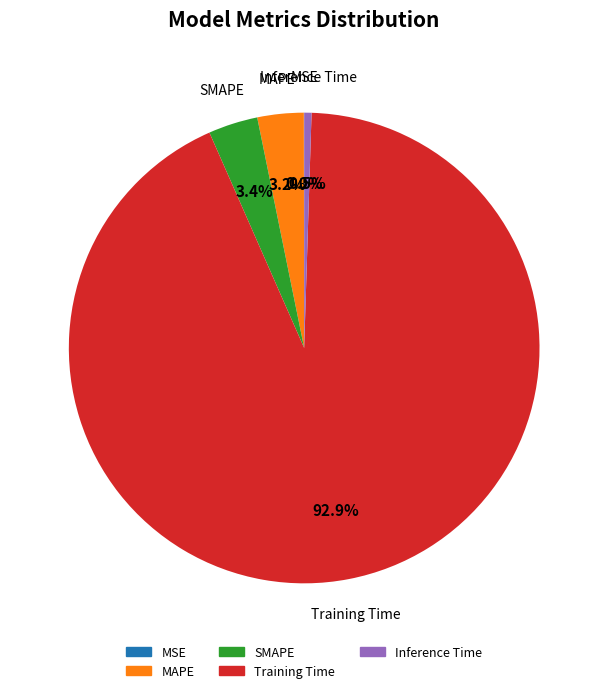

Combined, do SMAPE and MAPE account for over 50%?

No